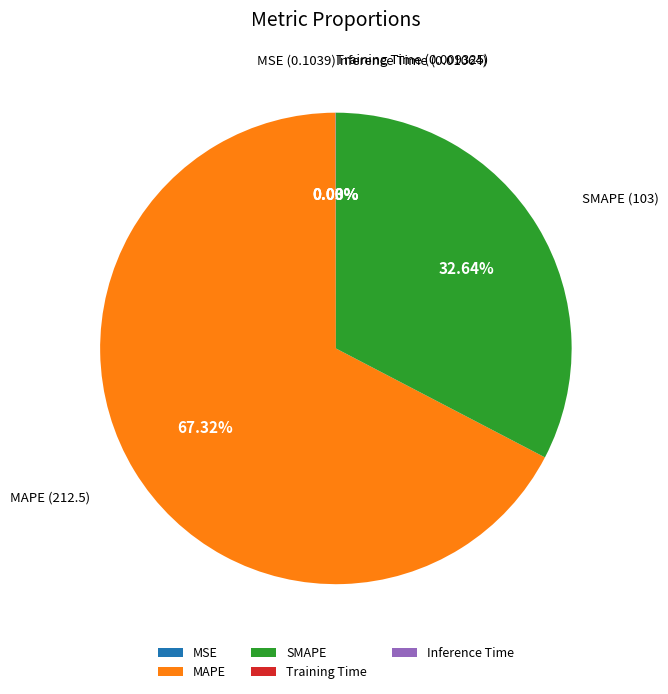

The SMAPE slice represents 33% of the pie. True or false?

True